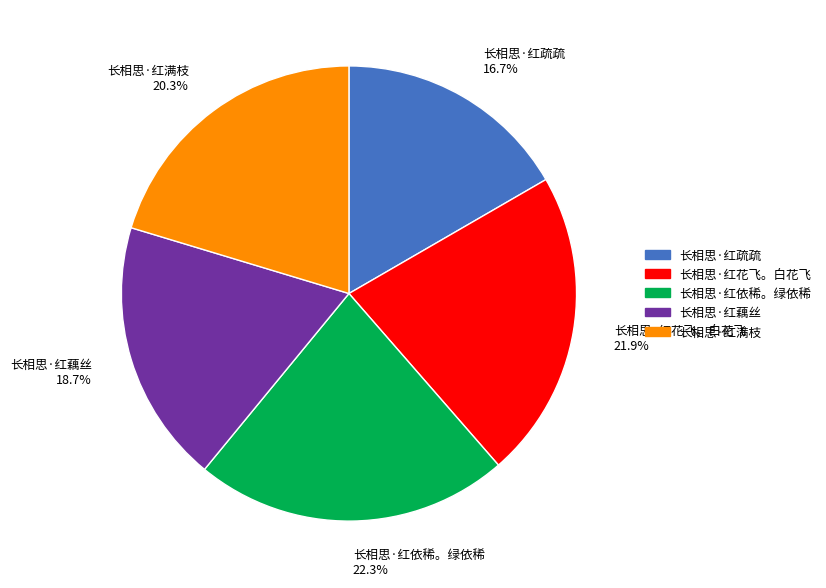

What is the ratio of the value at 长相思·红疏疏 to the value at 长相思·红满枝?

0.8